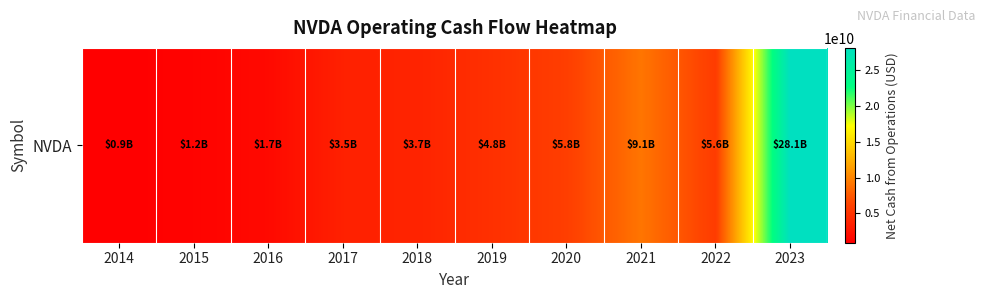

At which label is the value closest to 14497828000?

2021